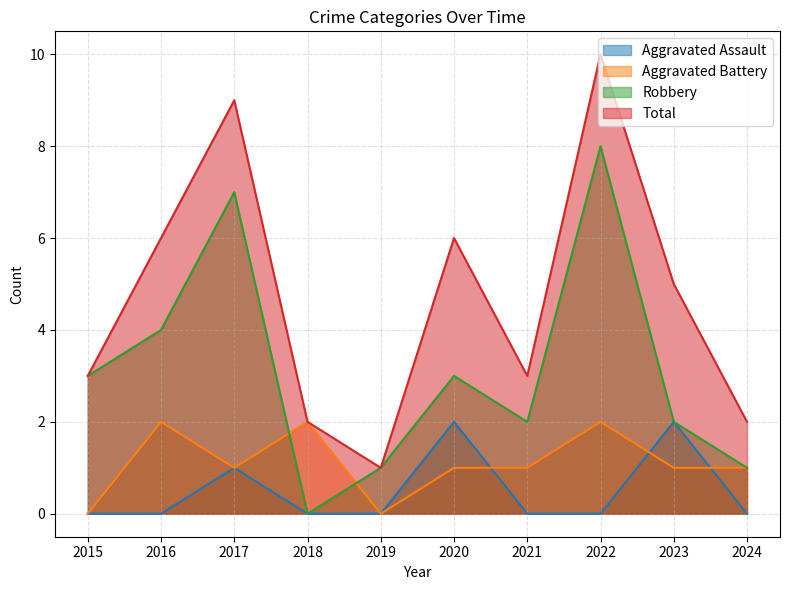

In Aggravated Assault, how many points are higher than both neighbors (excluding endpoints)?

3